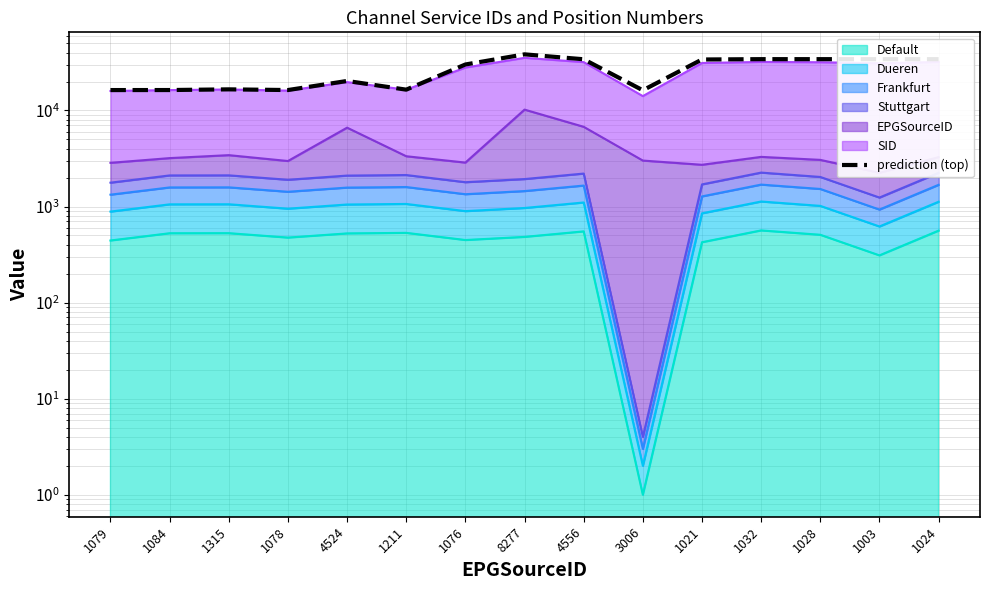

How many interior local peaks (higher than both neighbors) does the data have?

4